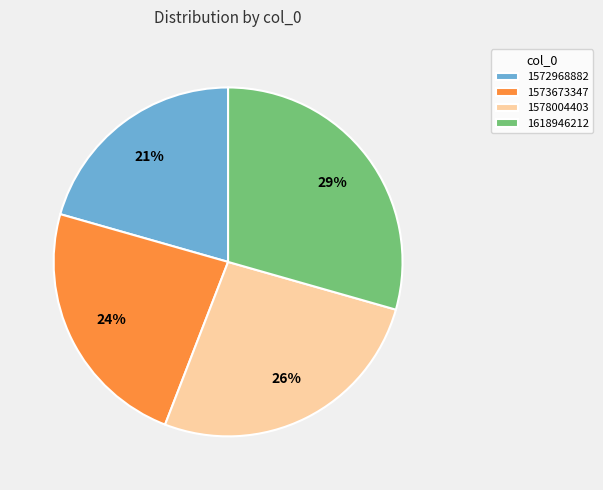

Approximately how many times larger is the value at 1573673347 compared to 1578004403?

0.9